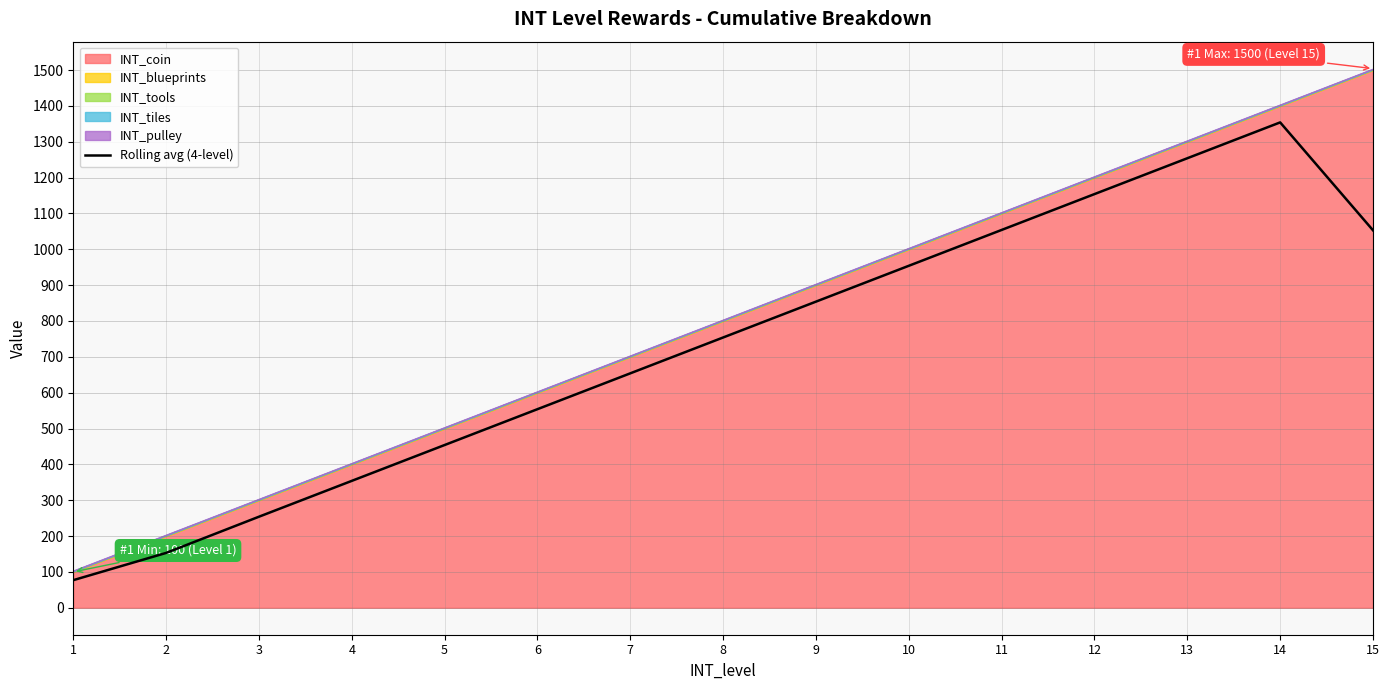

What is the change in value from 2 to 15?

+900